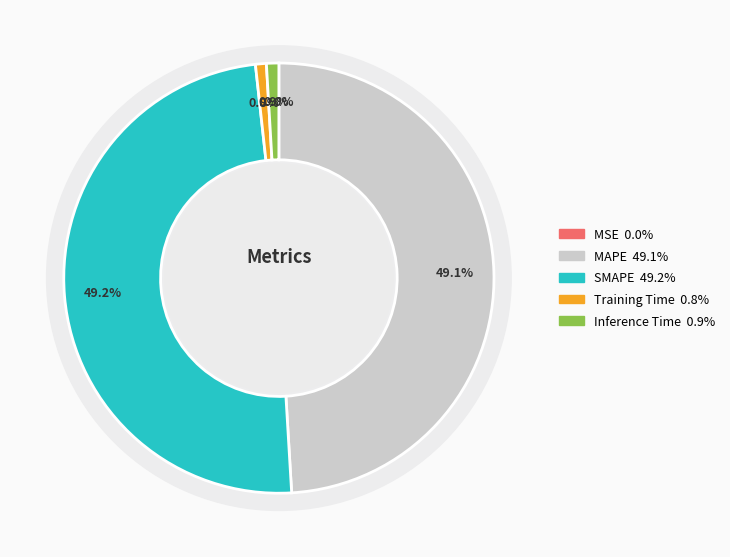

To the nearest percent, what is the combined percentage of Inference Time and Training Time?

2%